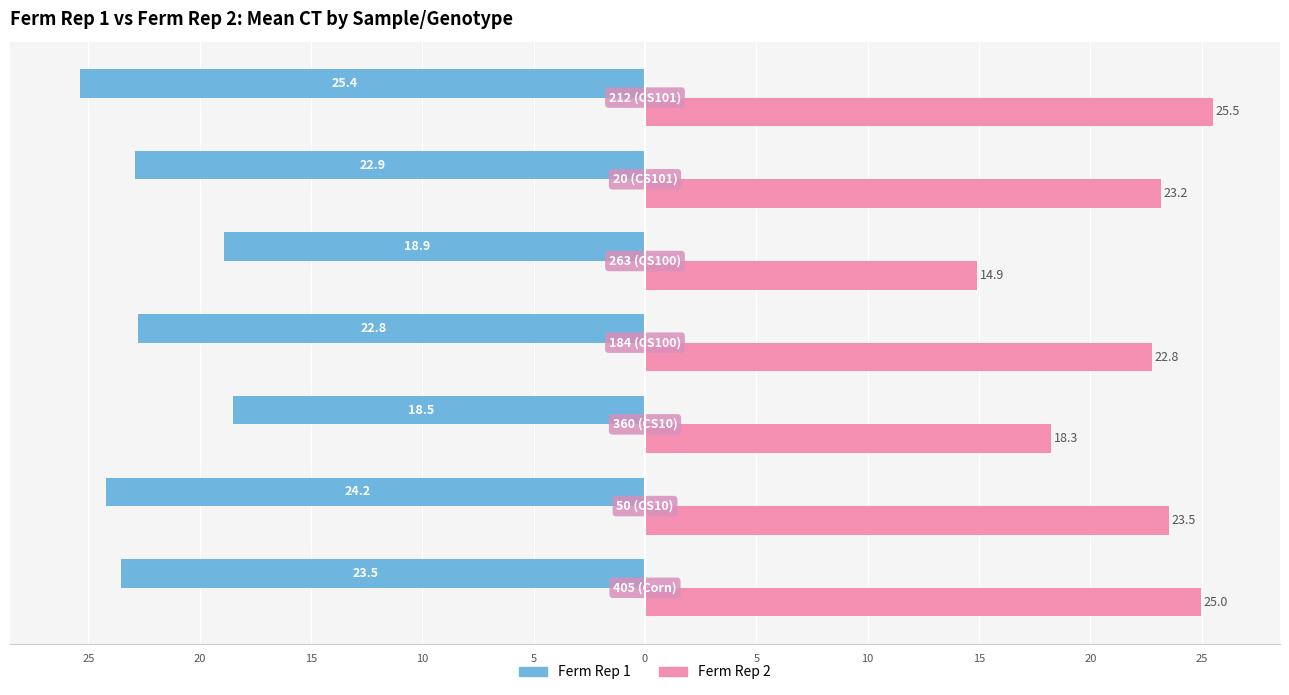

What is the difference between the maximum and minimum values in the Ferm Rep 2 series?

10.6